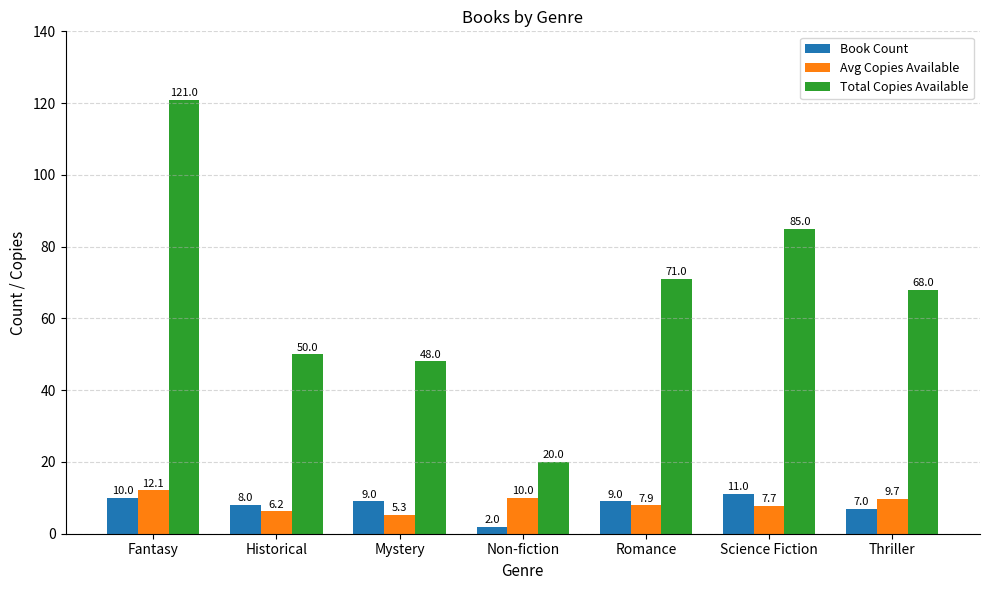

What is the difference between the second highest and second lowest values in the Avg Copies Available series?

3.8